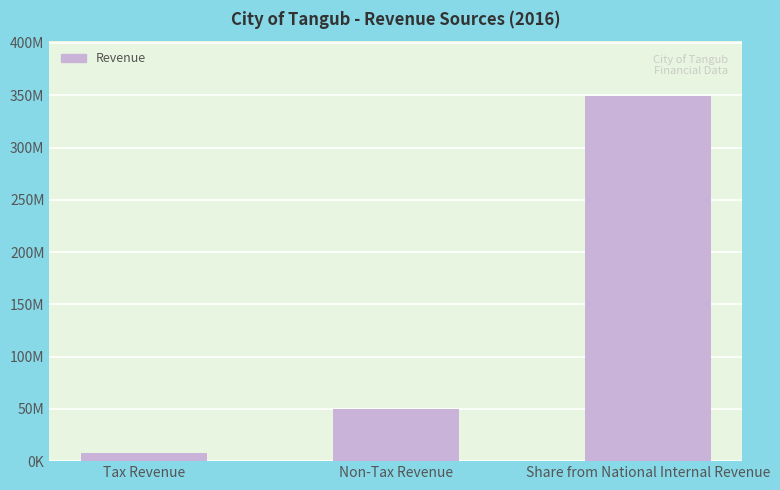

Are the bars horizontal?

No